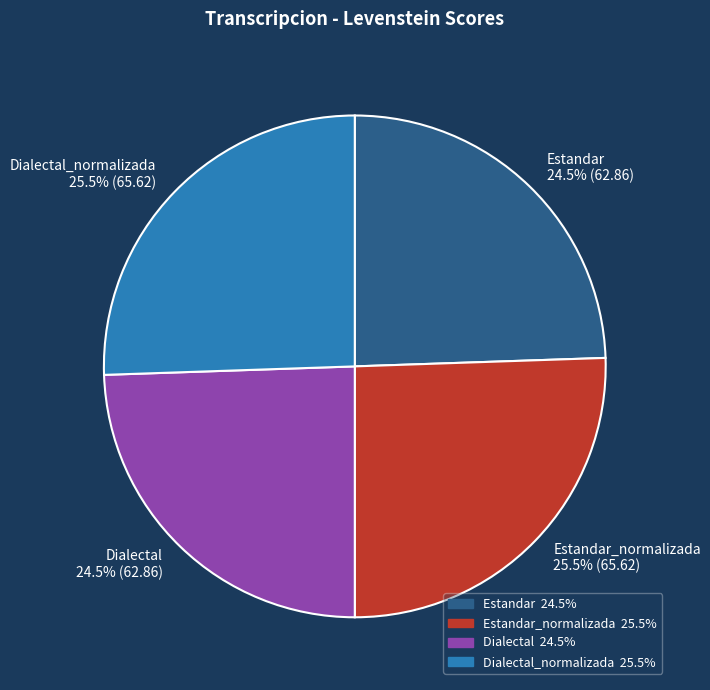

To the nearest percent, what is the average slice percentage?

25%